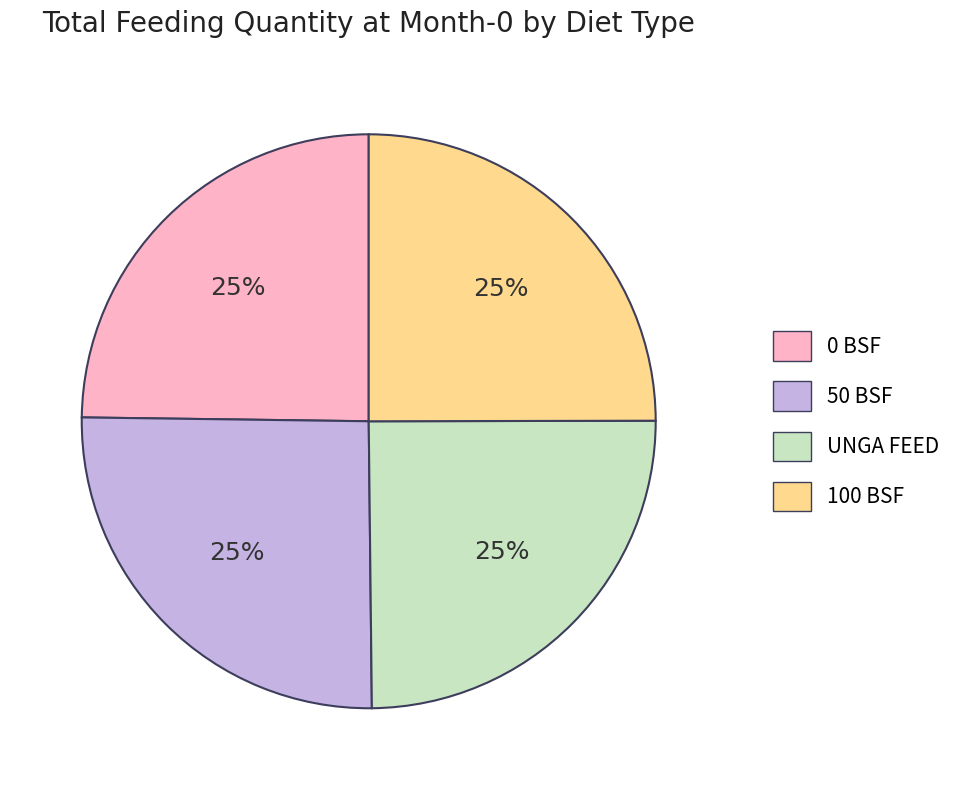

The 50 BSF slice represents 20% of the pie. True or false?

False